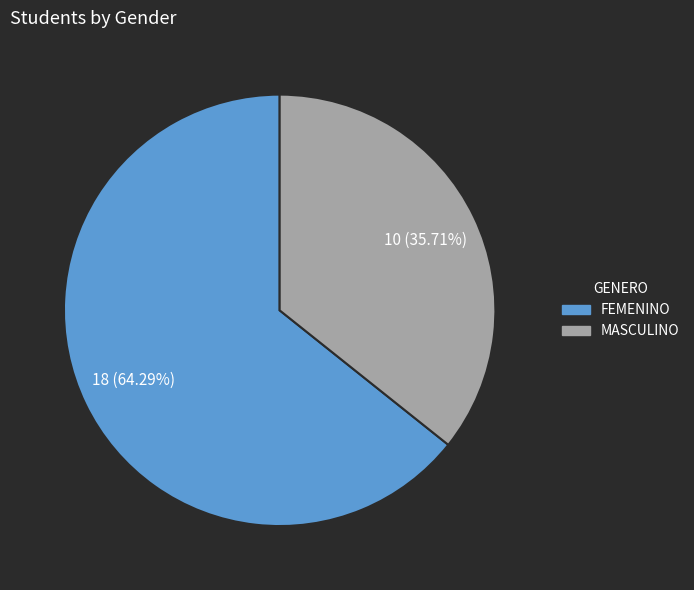

To the nearest percent, what is the difference between the largest and smallest slice percentages?

29%